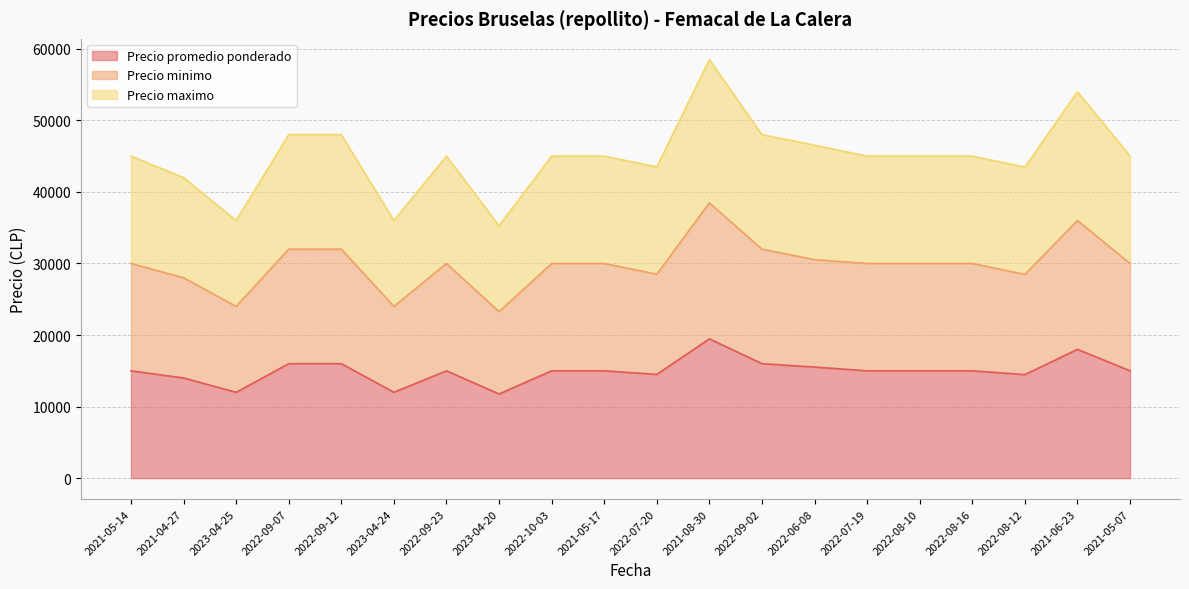

Which has a higher value, 2021-04-27 or 2022-09-07?

2022-09-07